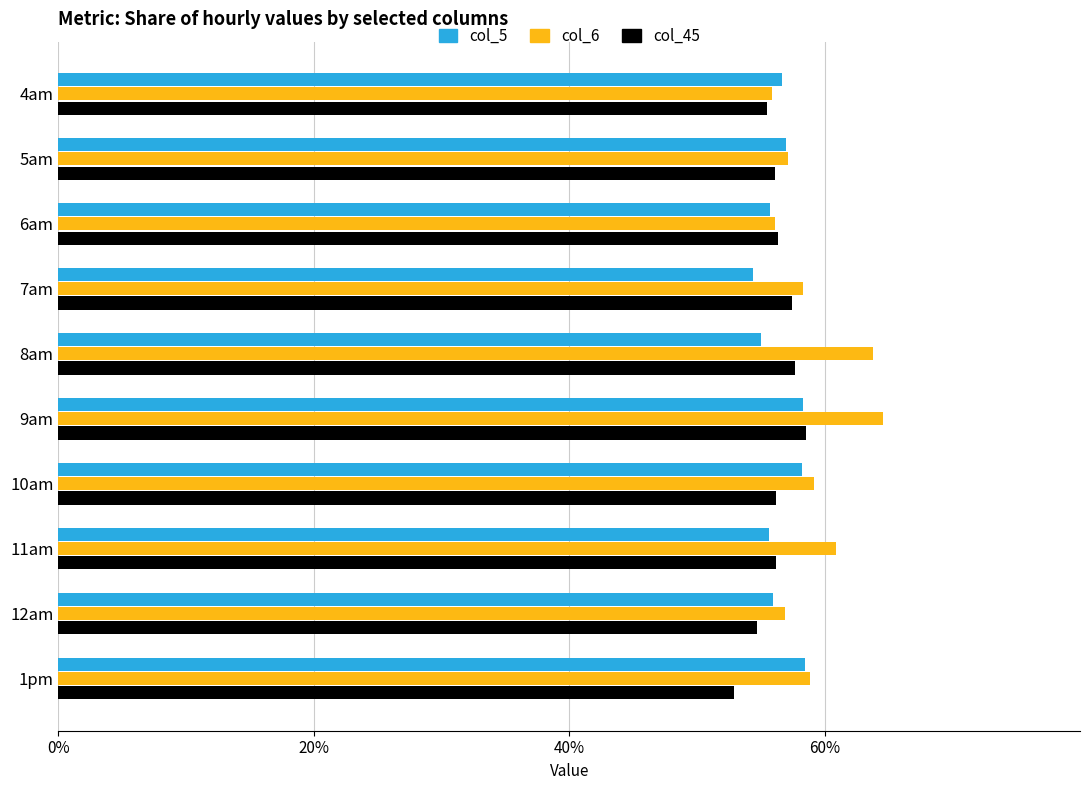

At which label does col_45 reach its minimum?

1pm